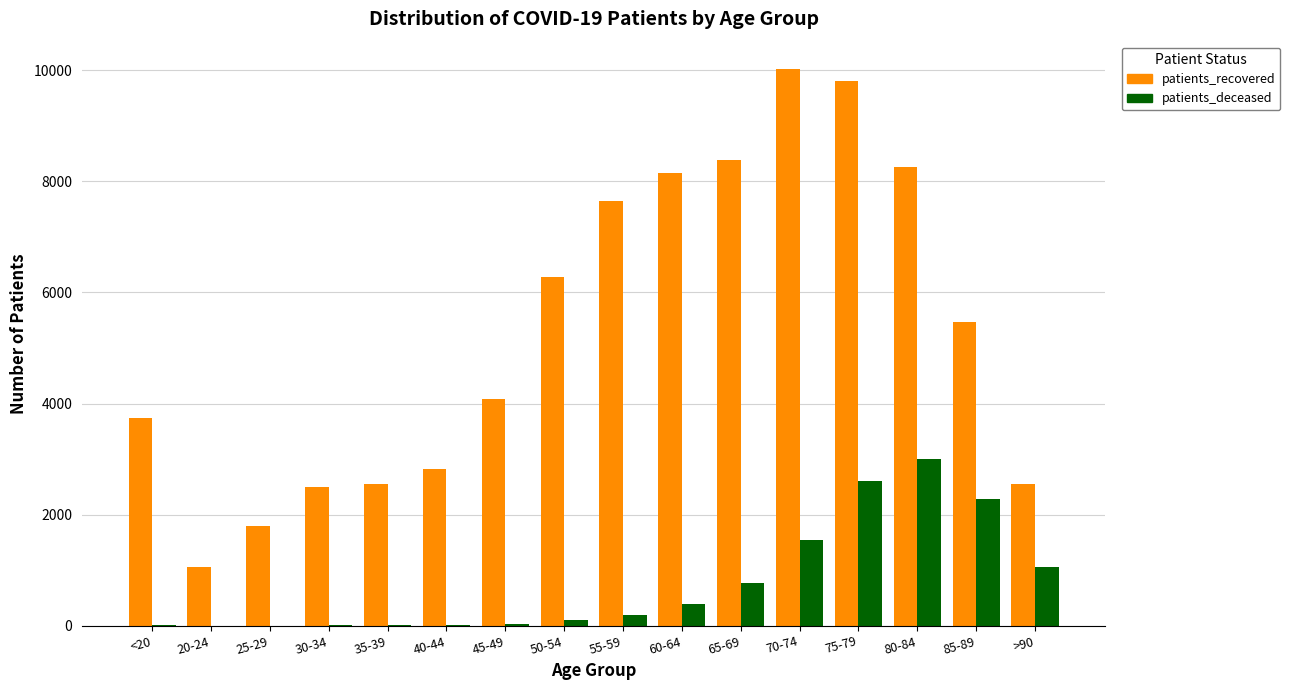

Which series has the largest total across all categories?

patients_recovered